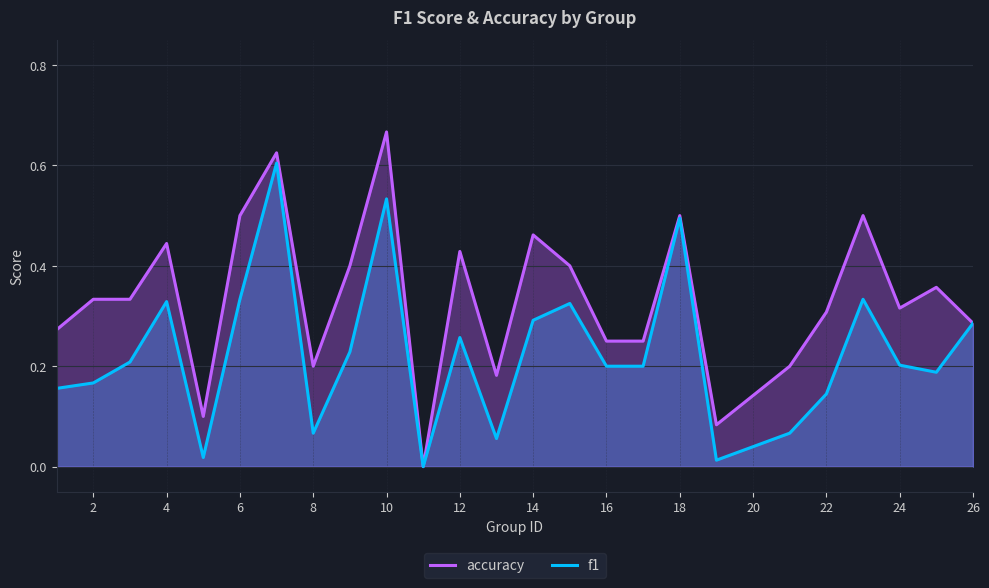

Which series has the largest range (max minus min)?

accuracy